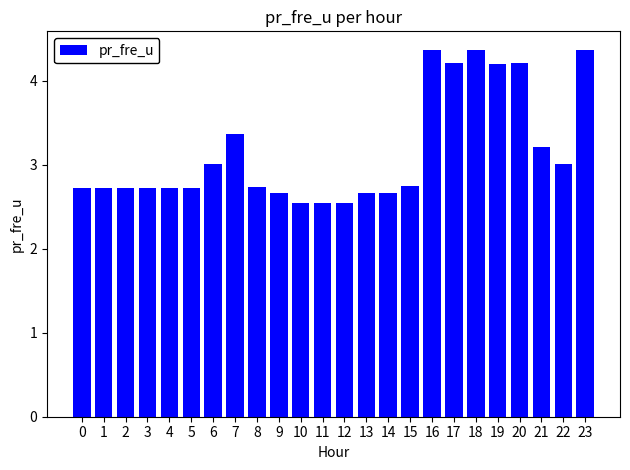

The chart shows a value of 1.4 at 15. True or false?

False